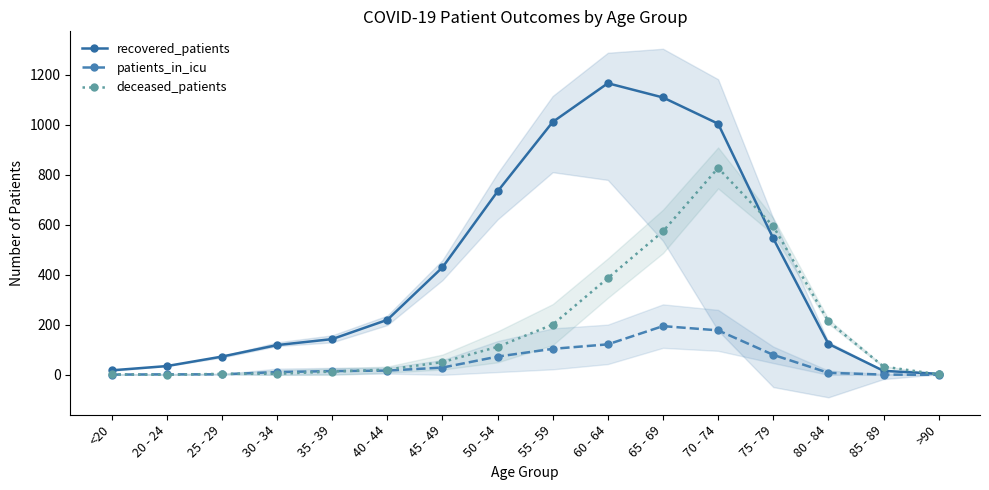

How many times do patients_in_icu and deceased_patients cross each other?

4